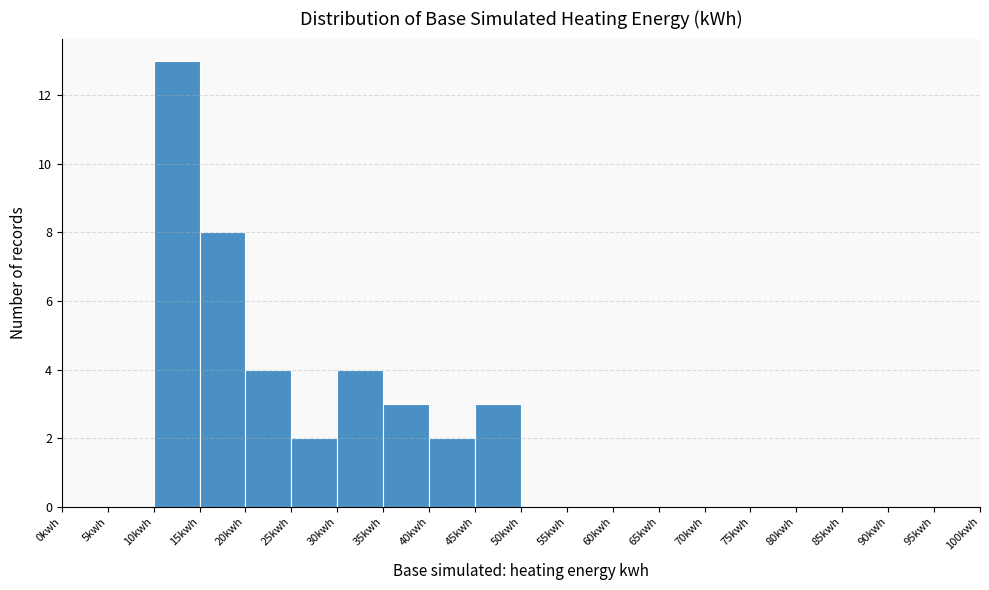

Reading left to right, list every bar in this chart as the range it spans on the x-axis followed by its height. The values are not printed on the chart, so give them approximately, as read against the axis.

0 to 5: 0
5 to 10: 0
10 to 15: 13
15 to 20: 8
20 to 25: 4
25 to 30: 2
30 to 35: 4
35 to 40: 3
40 to 45: 2
45 to 50: 3
50 to 55: 0
55 to 60: 0
60 to 65: 0
65 to 70: 0
70 to 75: 0
75 to 80: 0
80 to 85: 0
85 to 90: 0
90 to 95: 0
95 to 100: 0